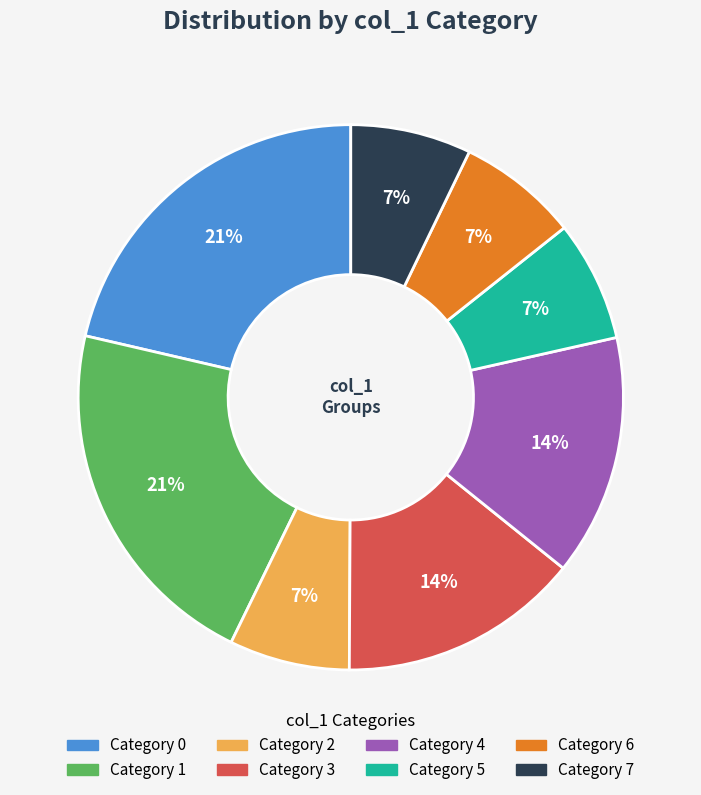

Is there any slice that represents more than half of the pie?

No